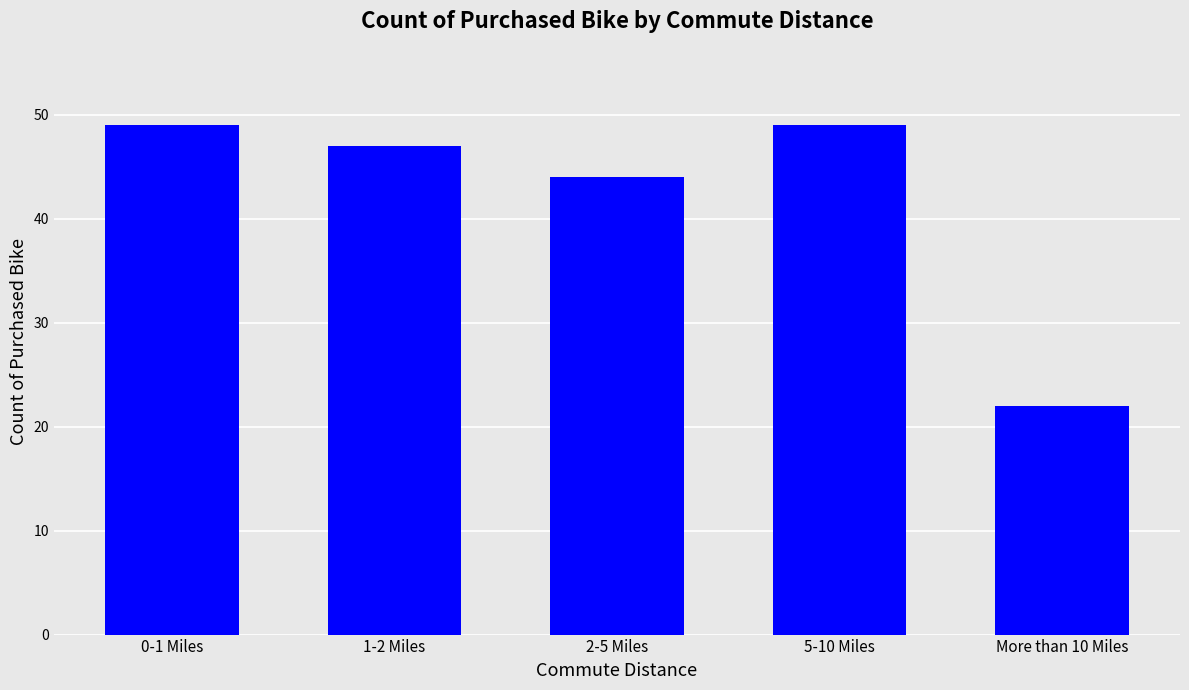

At which label does the data first exceed 47?

0-1 Miles